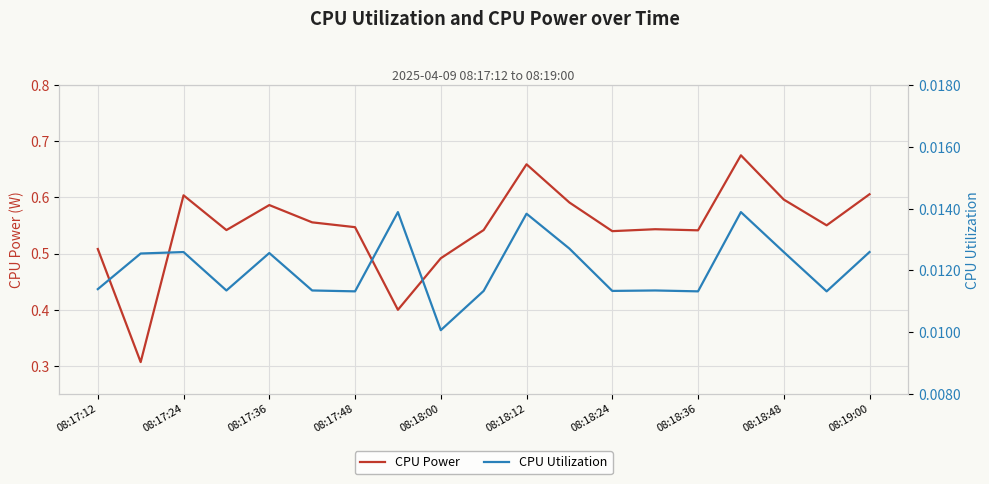

True or false: CPU Utilization and CPU Power intersect in this chart.

False